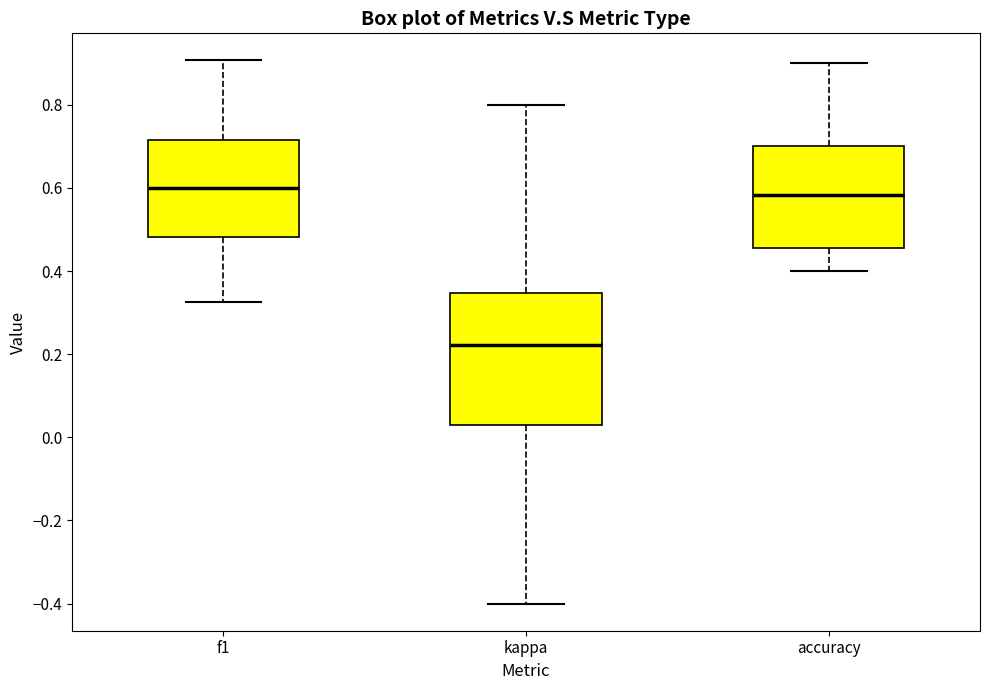

Which box is the tallest, from its lower edge to its upper edge?

kappa